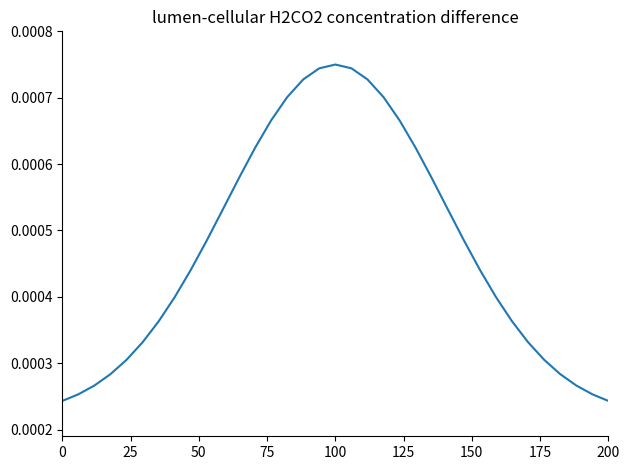

Does the chart display data point markers on the line(s)?

No